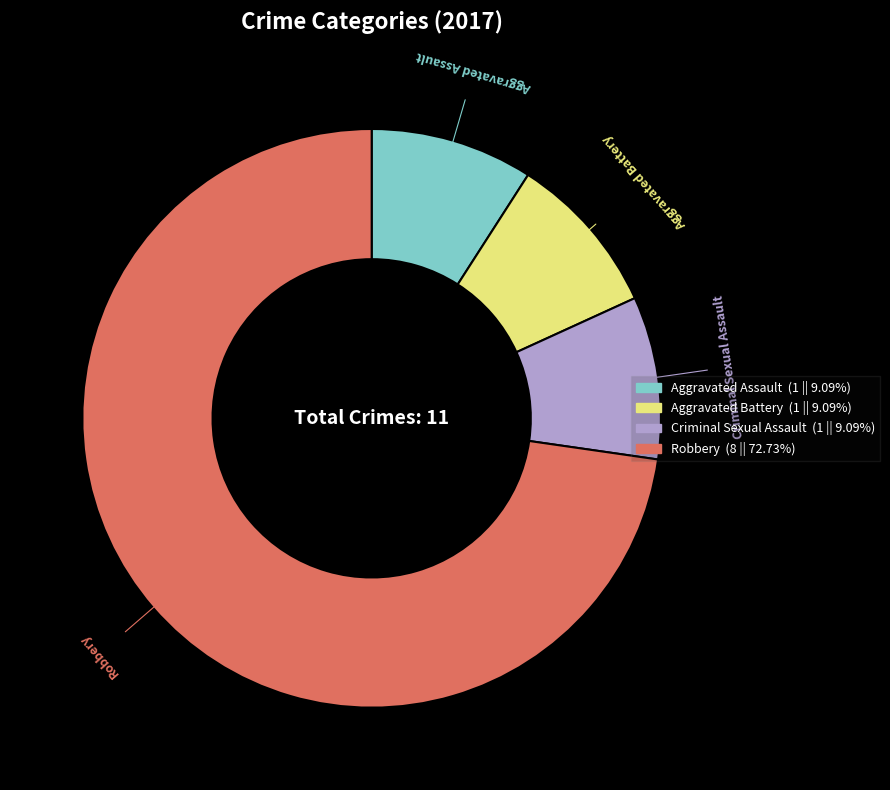

Do Aggravated Assault and Criminal Sexual Assault together represent more than half of the pie?

No